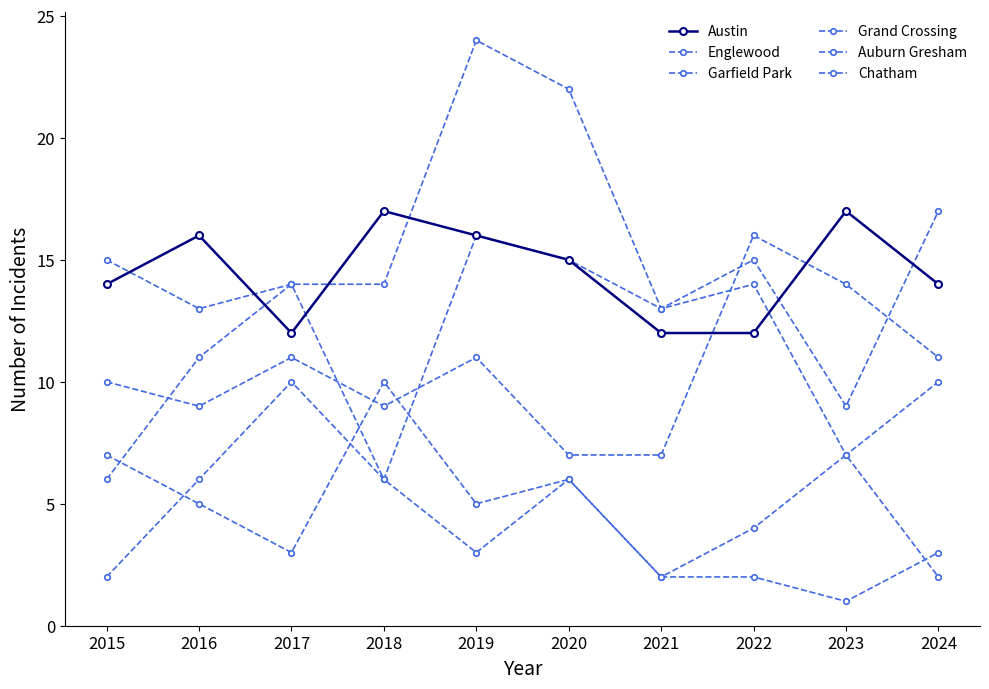

What is the spread (max minus min) of values at 2018?

11